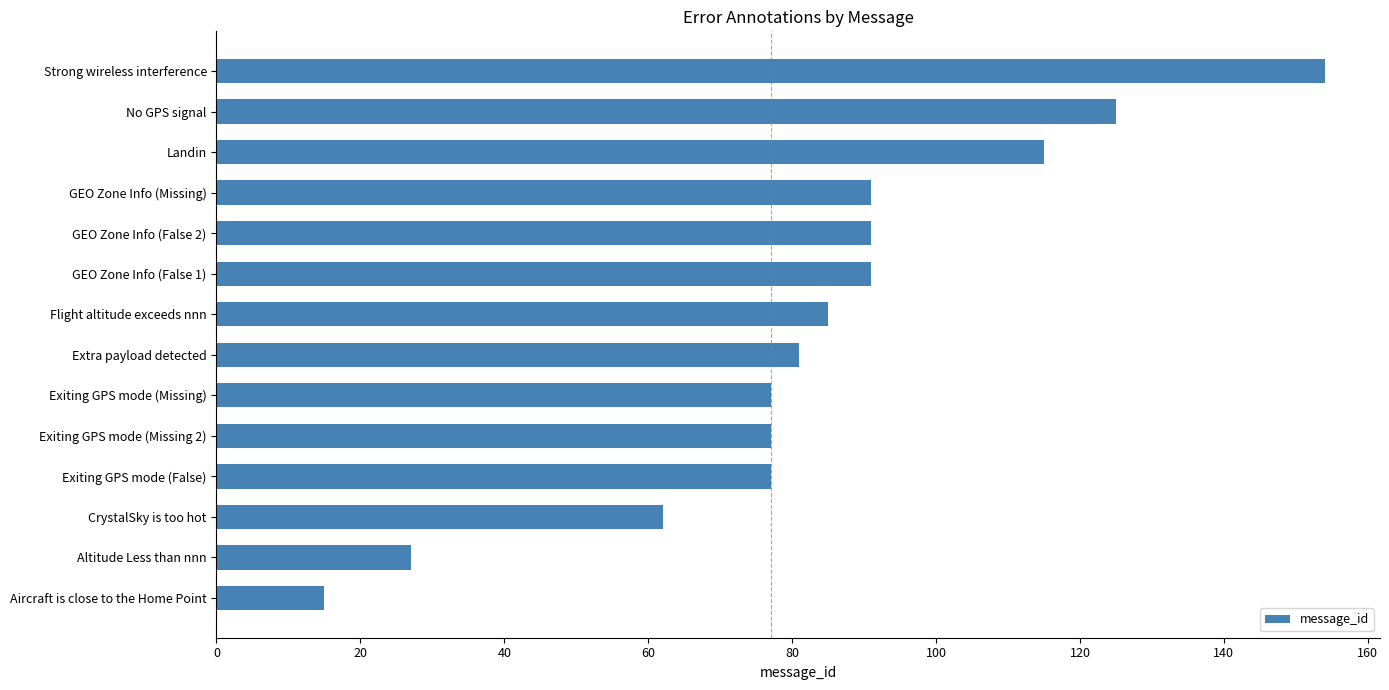

Reading top to bottom, what are all the values shown in this chart?

Strong wireless interference=154	No GPS signal=125	Landin=115	GEO Zone Info (Missing)=91	GEO Zone Info (False 2)=91	GEO Zone Info (False 1)=91	Flight altitude exceeds nnn=85	Extra payload detected=81	Exiting GPS mode (Missing)=77	Exiting GPS mode (Missing 2)=77	Exiting GPS mode (False)=77	CrystalSky is too hot=62	Altitude Less than nnn=27	Aircraft is close to the Home Point=15